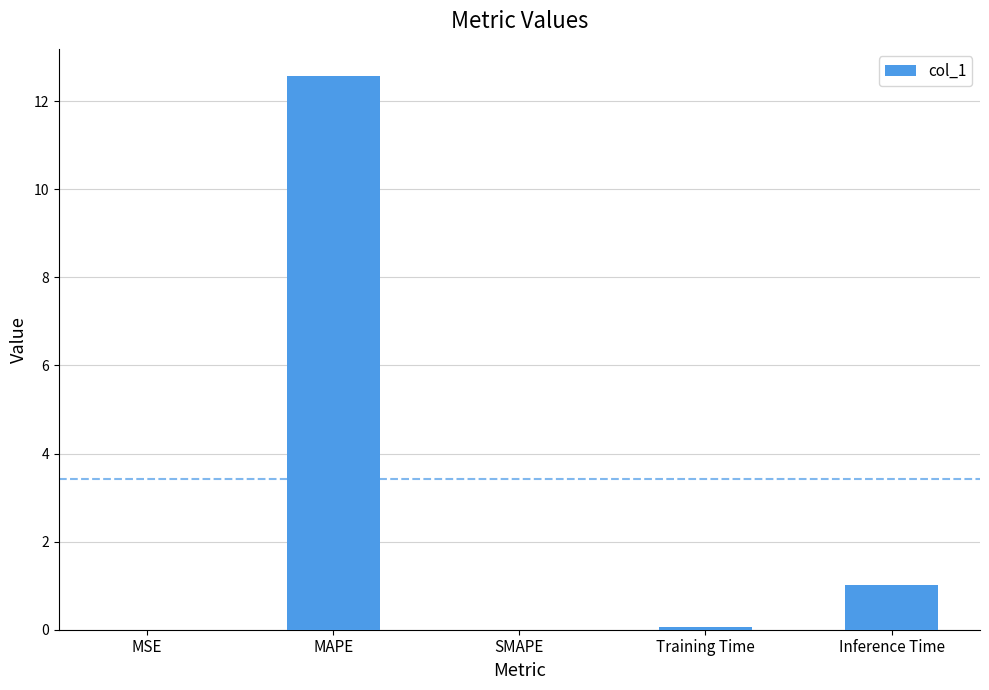

Is it true that the value at MAPE is 12.6?

True